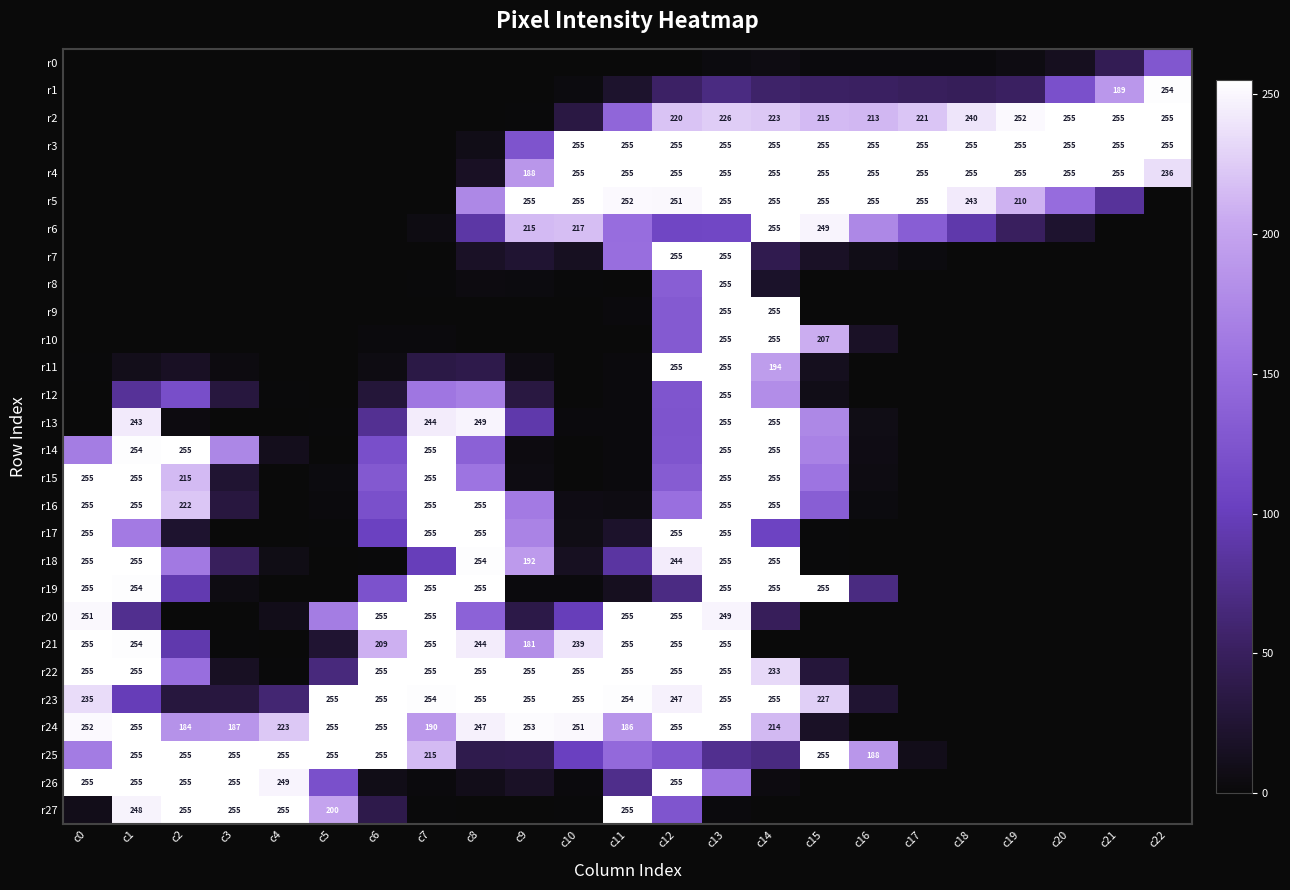

At which category is the sum across all series the highest?

c13